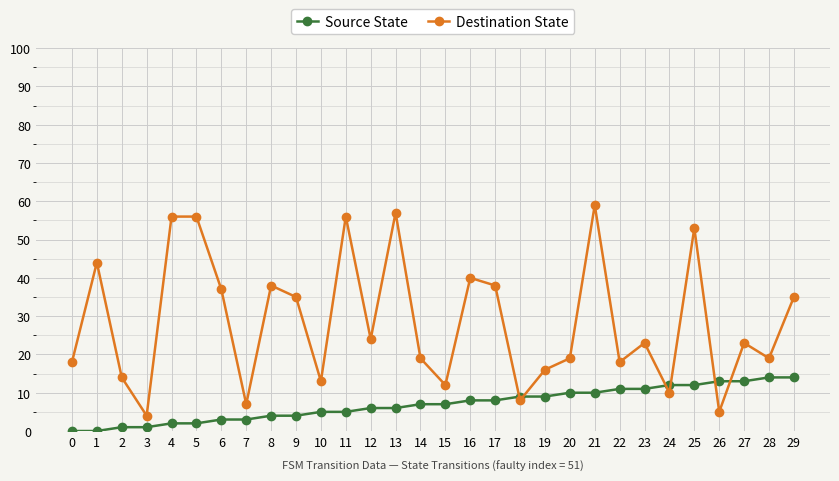

Reading left to right, what are all the values shown in this chart?

Source State: 0	0	1	1	2	2	3	3	4	4	5	5	6	6	7	7	8	8	9	9	10	10	11	11	12	12	13	13	14	14
Destination State: 18	44	14	4	56	56	37	7	38	35	13	56	24	57	19	12	40	38	8	16	19	59	18	23	10	53	5	23	19	35